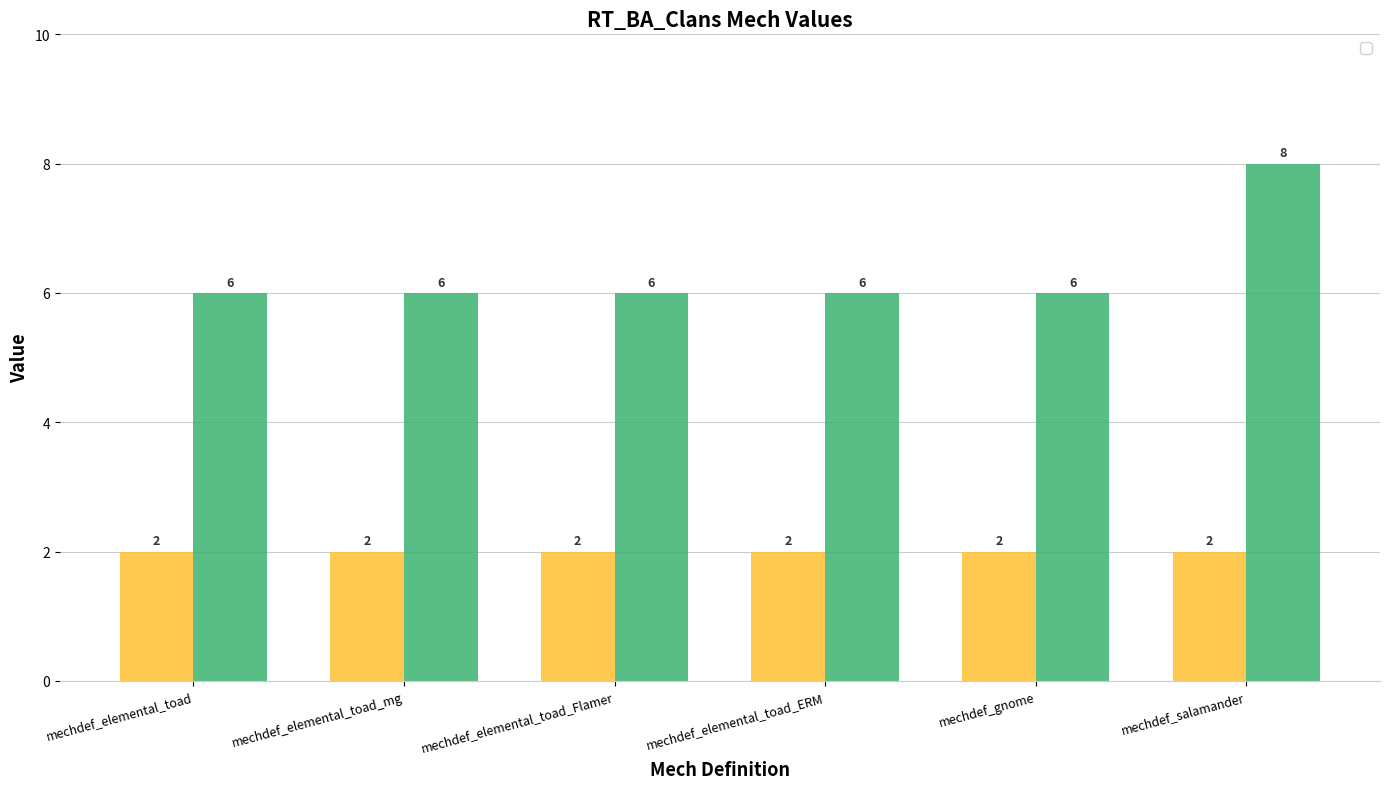

List the labels in order of value, smallest first.

mechdef_elemental_toad, mechdef_elemental_toad_mg, mechdef_elemental_toad_Flamer, mechdef_elemental_toad_ERM, mechdef_gnome, mechdef_salamander